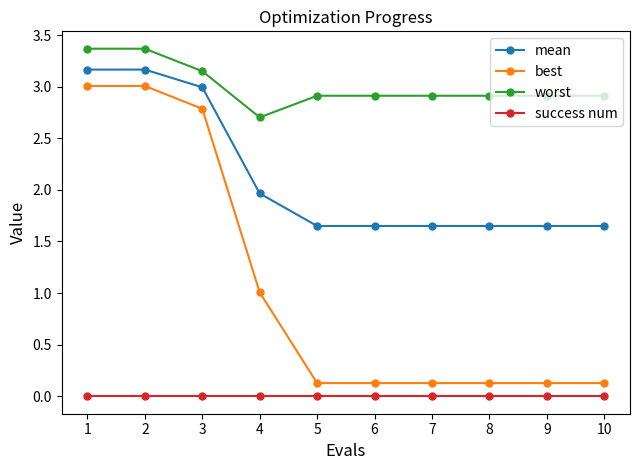

True or false: mean and worst intersect in this chart.

False